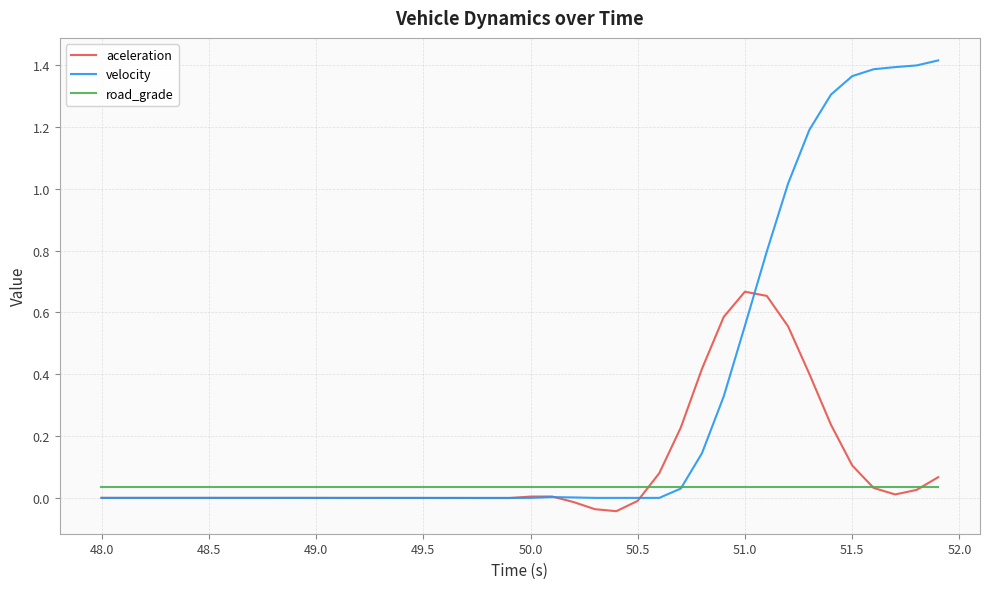

List the series in order of their overall mean, lowest first.

road_grade, aceleration, velocity